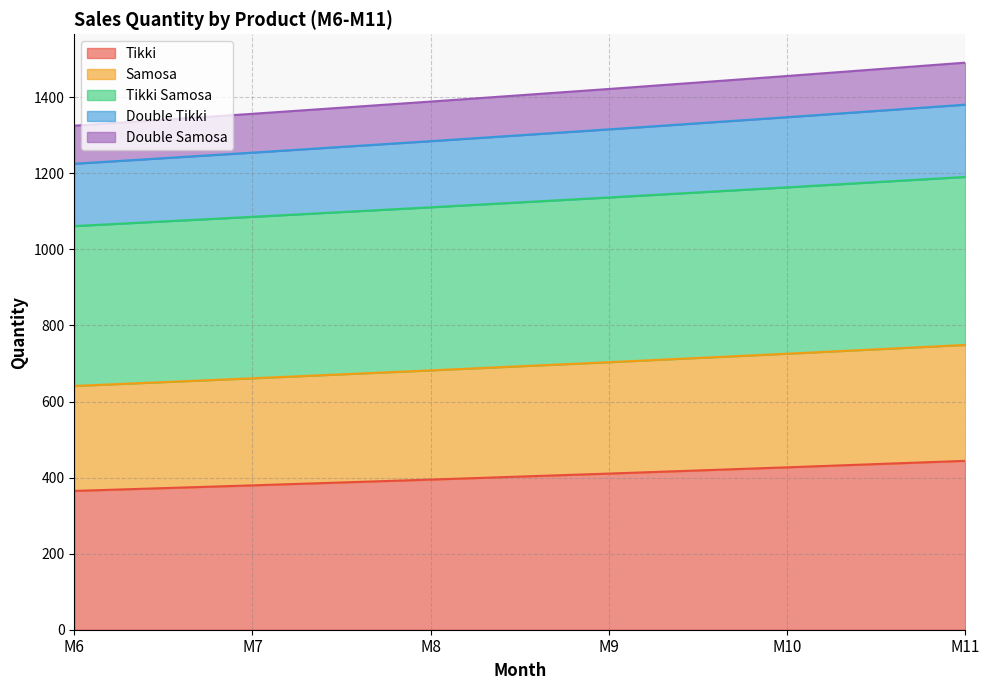

What is the spread (max minus min) of values at M9?

1011.3